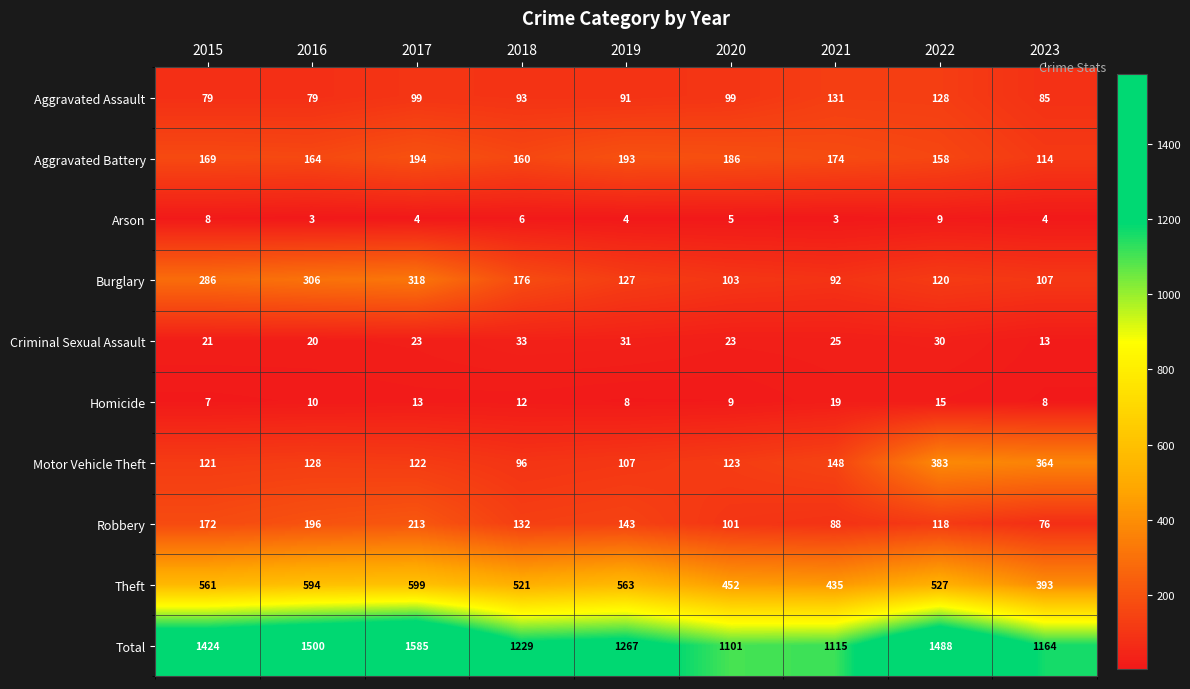

Rank the series by their maximum value, from lowest to highest.

Arson, Homicide, Criminal Sexual Assault, Aggravated Assault, Aggravated Battery, Robbery, Burglary, Motor Vehicle Theft, Theft, Total